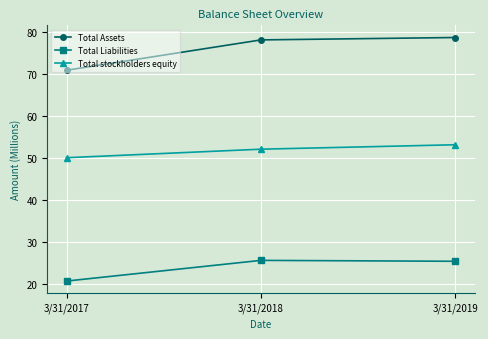

Between 3/31/2017 and 3/31/2019, which series saw the biggest shift?

Total Assets